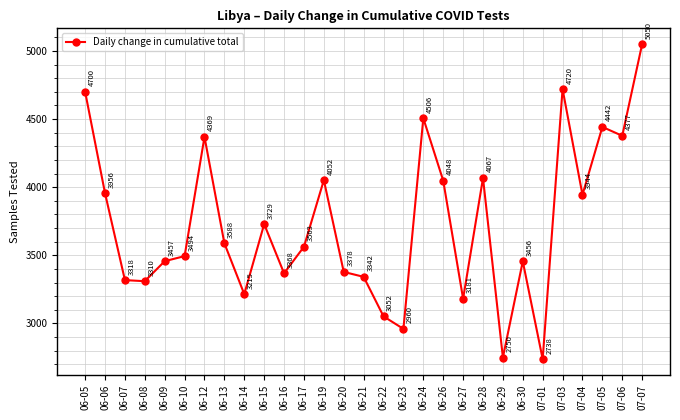

What is the smallest value displayed?

2738